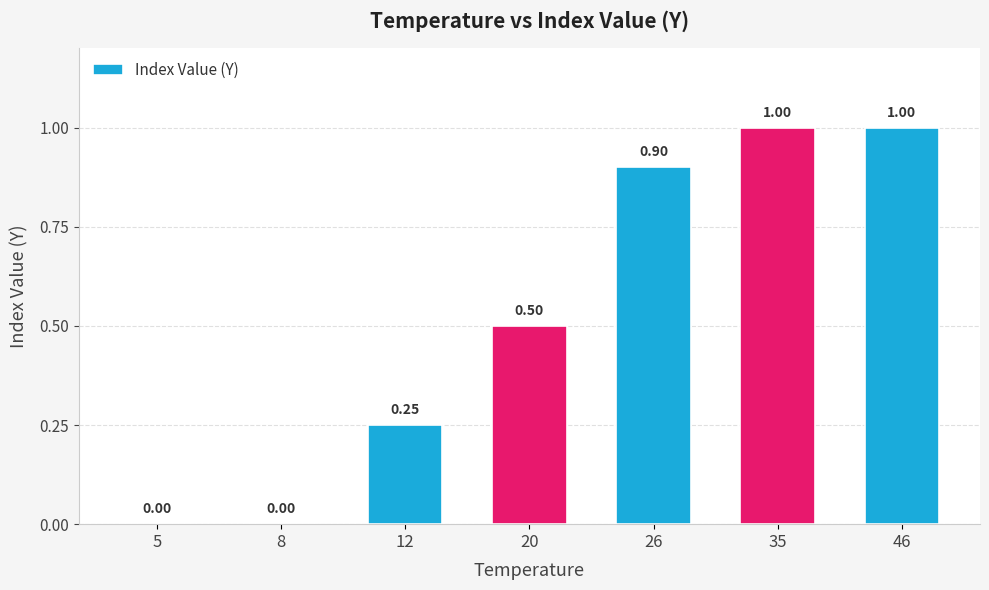

Which has a higher value, 46 or 20?

46